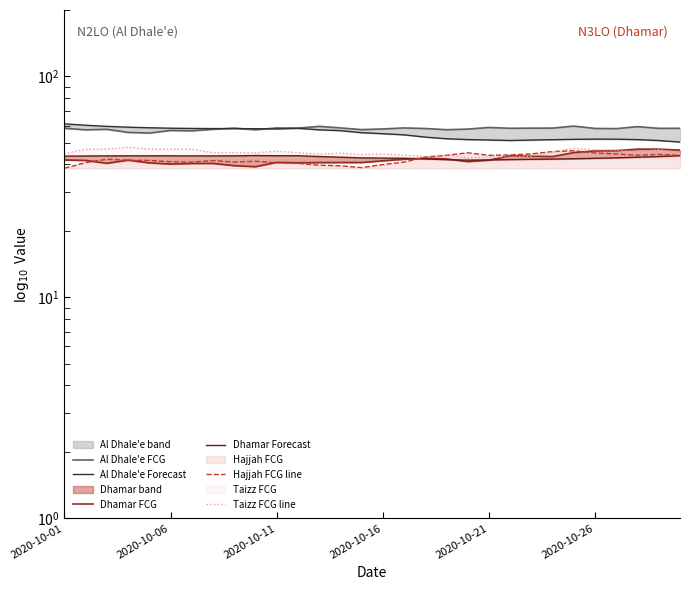

At which category is the sum across all series the highest?

24